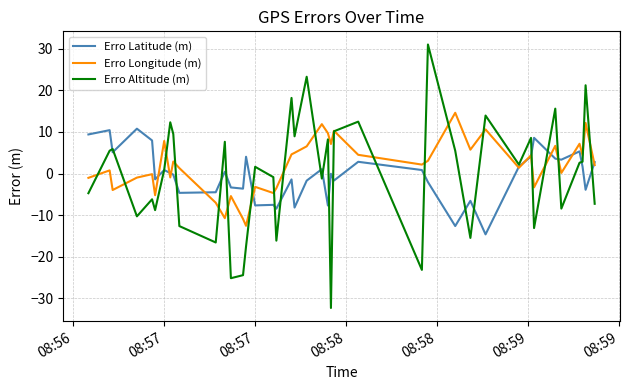

Which series has the widest spread of values?

Erro Altitude (m)